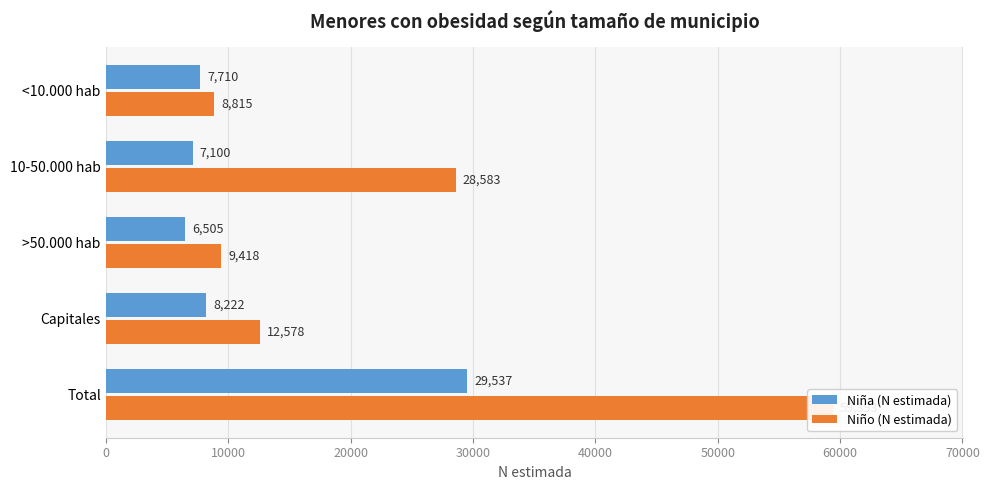

How many bars are there in each group?

2